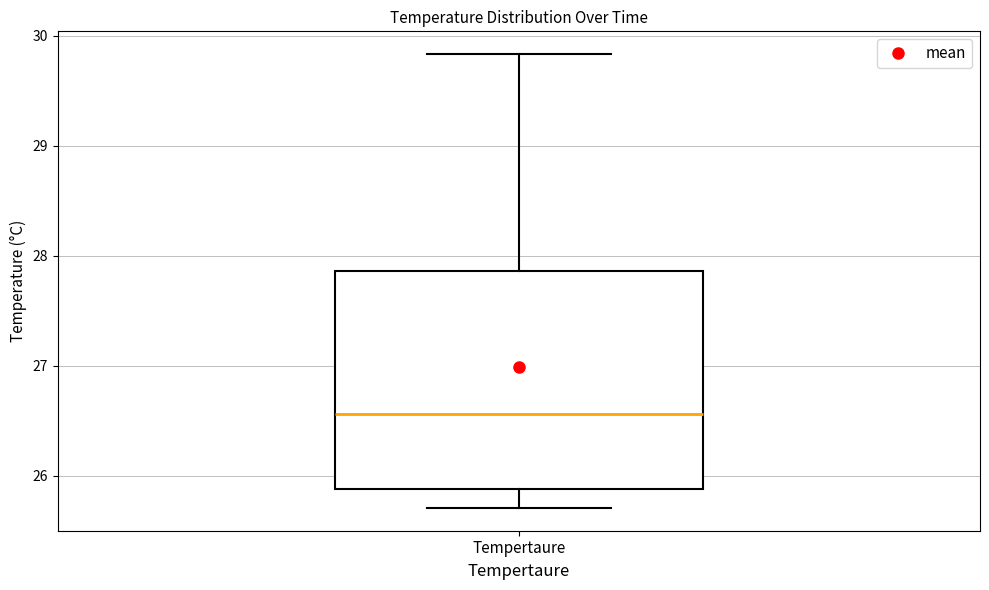

Read this box plot against the y-axis: the position of the median line, the range covered by the box, and the ends of both whiskers. The values are not printed on the chart, so give them approximately, as read against the axis.

median 26.6, box 25.9 to 27.9, whiskers 25.7 to 29.8